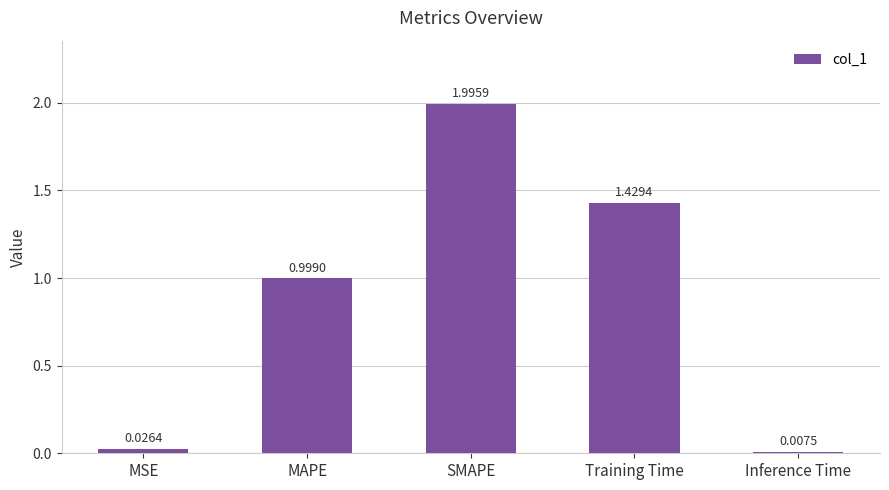

List the labels in order of value, largest first.

SMAPE, Training Time, MAPE, MSE, Inference Time